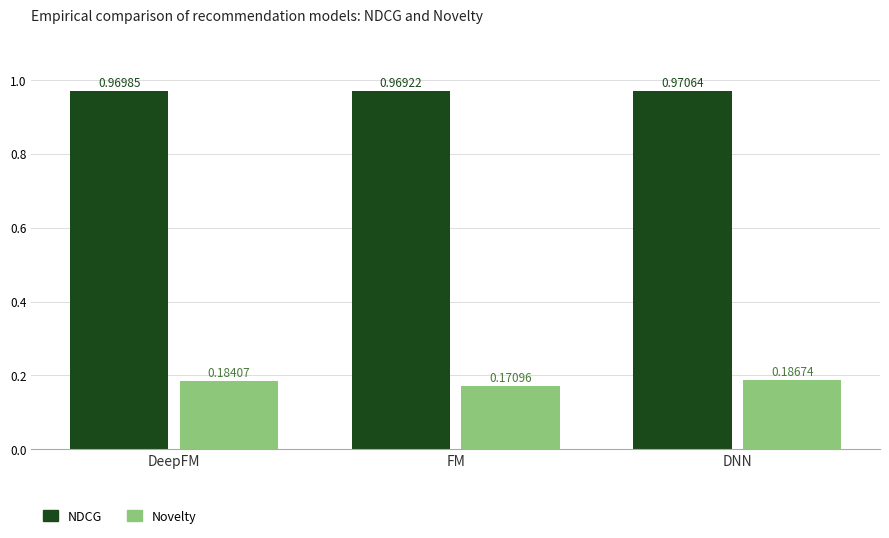

Is the value of Novelty at FM greater than the value of NDCG at FM?

No